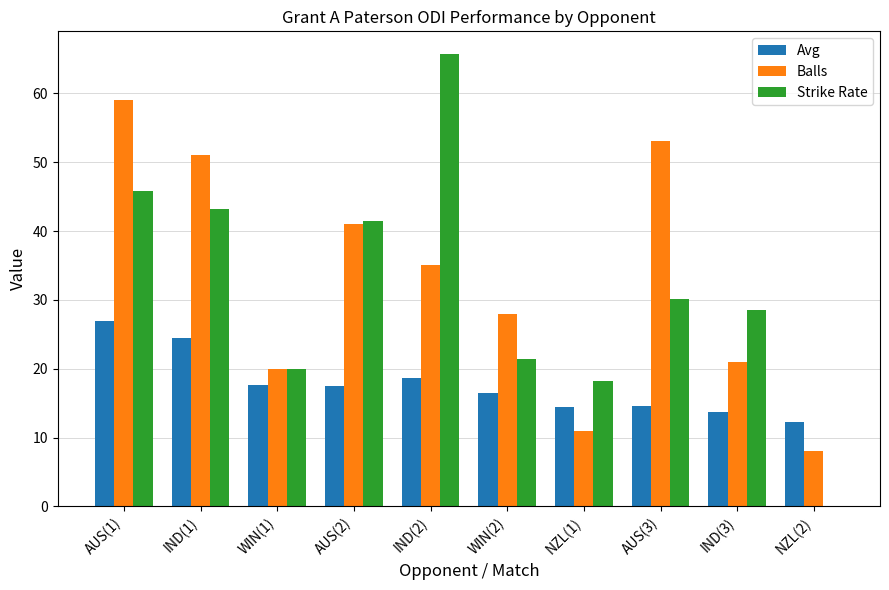

What is the sum of all Balls values?

327.0